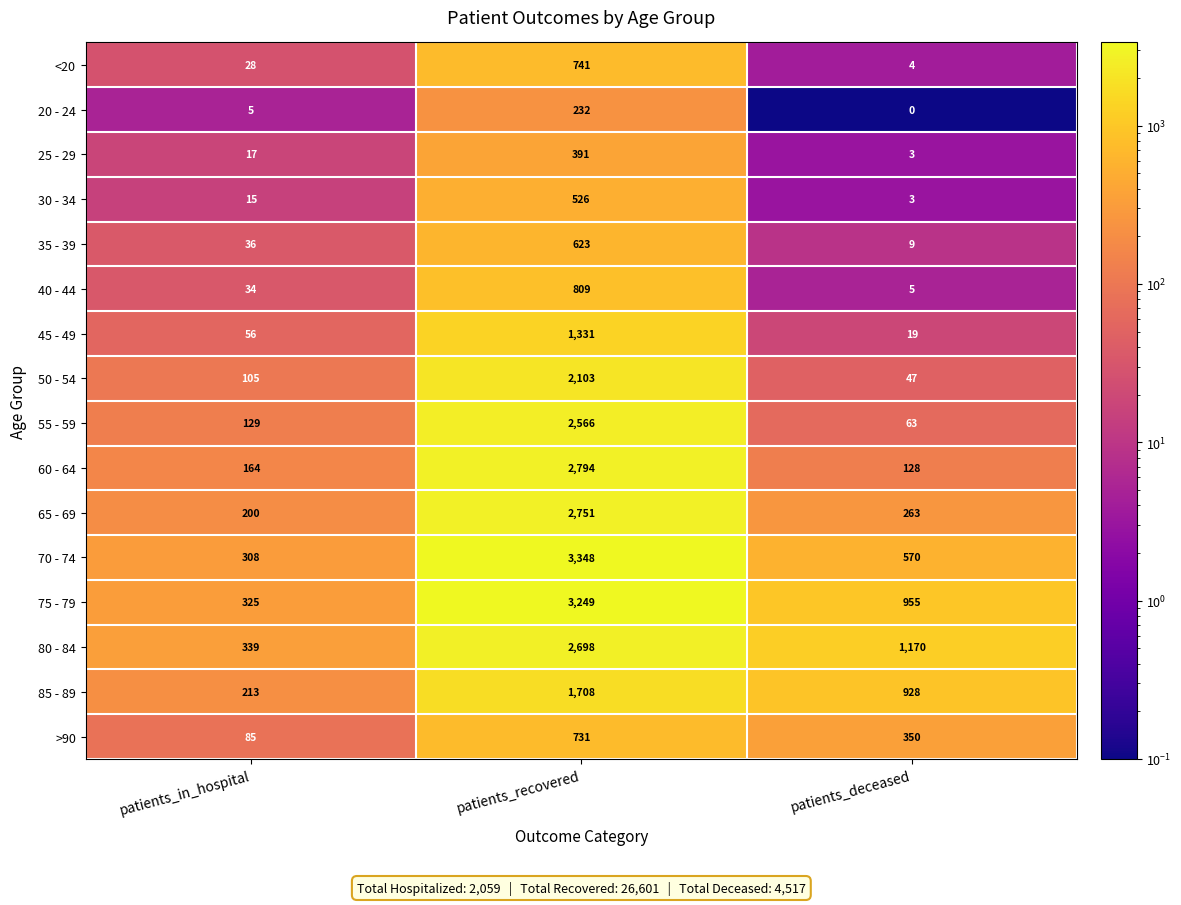

What is the sum of all 80 - 84 values?

4207